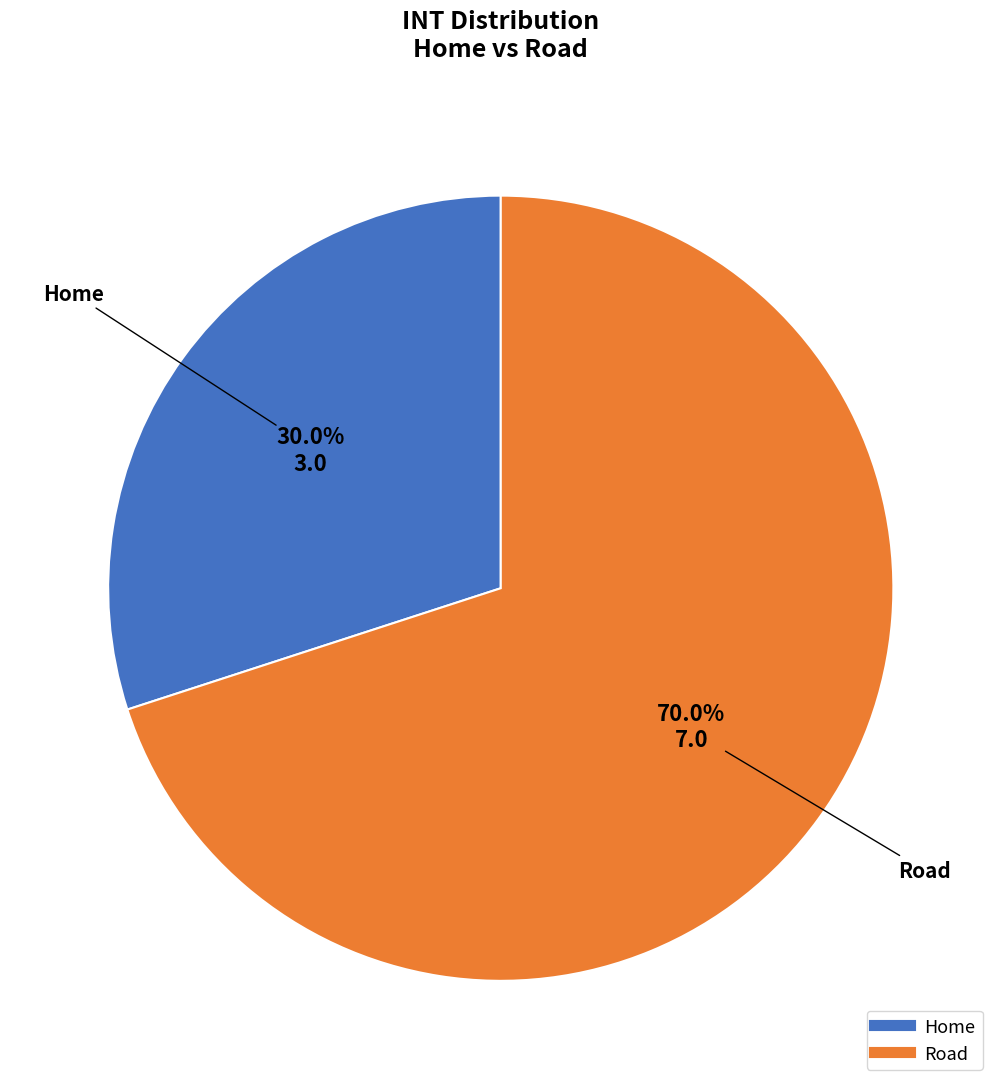

How many slices are in this pie chart?

2